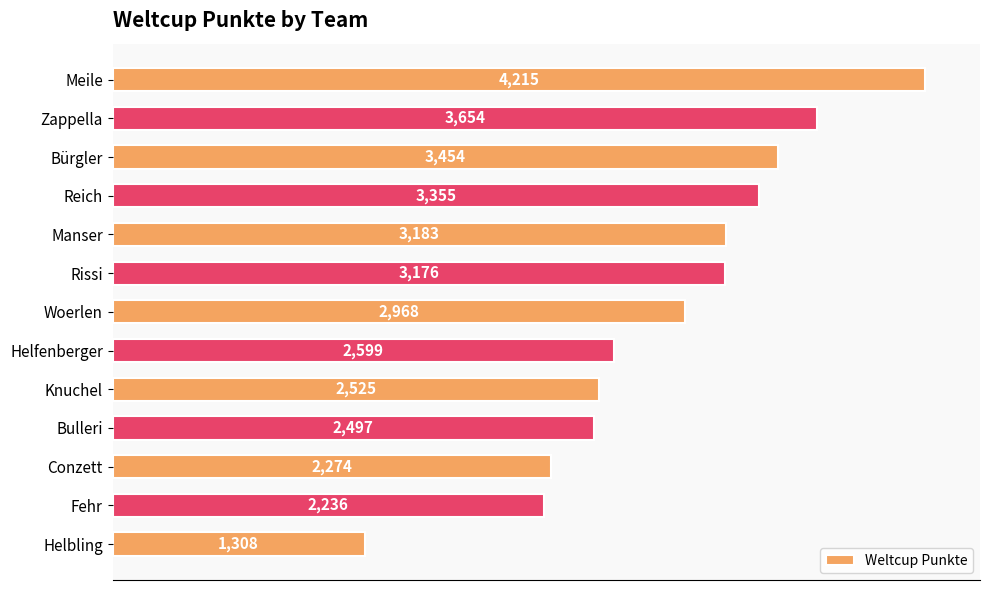

Rank the categories by value from lowest to highest.

Helbling, Fehr, Conzett, Bulleri, Knuchel, Helfenberger, Woerlen, Rissi, Manser, Reich, Bürgler, Zappella, Meile